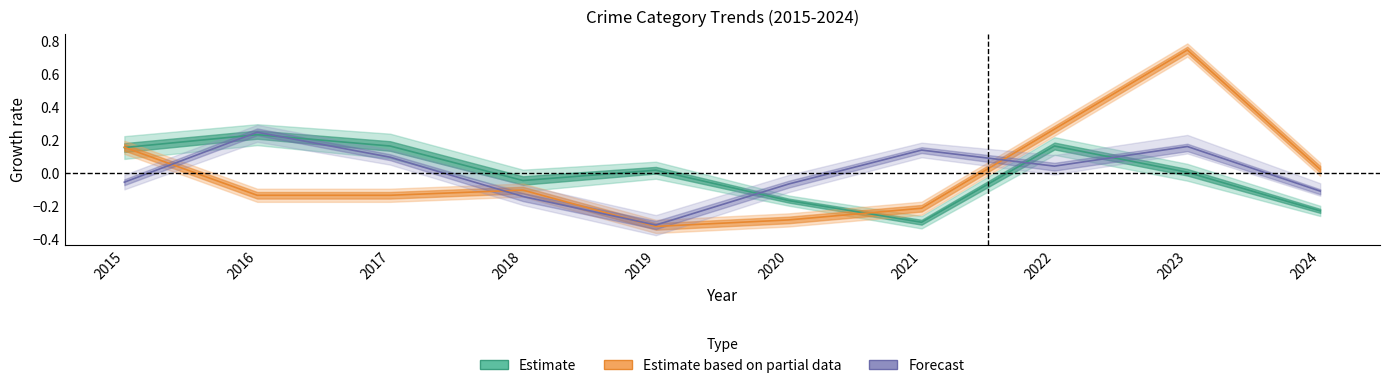

Reading right to left, list all the values displayed in this chart.

Theft: 2024=-0.2	2023=0.0	2022=0.2	2021=-0.3	2020=-0.2	2019=0.0	2018=-0.0	2017=0.2	2016=0.2	2015=0.2
Motor Vehicle Theft: 2024=0.0	2023=0.7	2022=0.3	2021=-0.2	2020=-0.3	2019=-0.3	2018=-0.1	2017=-0.1	2016=-0.1	2015=0.2
Robbery: 2024=-0.1	2023=0.2	2022=0.0	2021=0.1	2020=-0.1	2019=-0.3	2018=-0.1	2017=0.1	2016=0.2	2015=-0.1